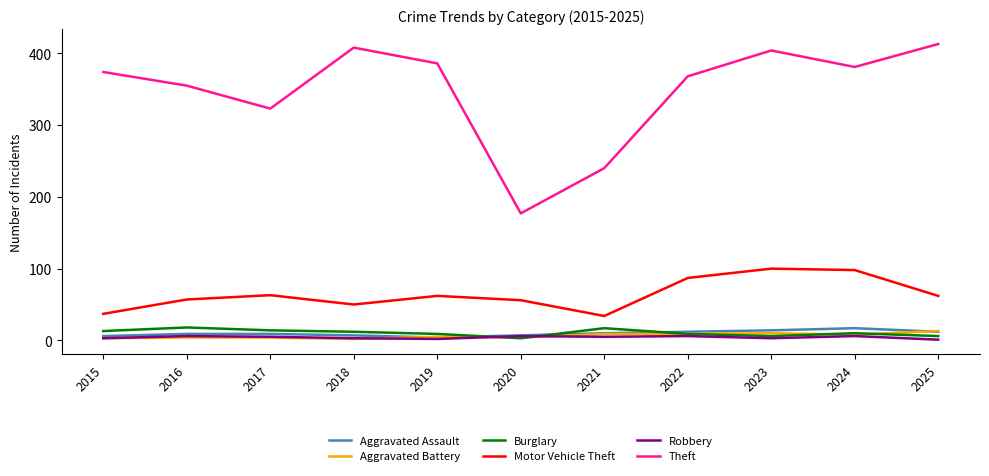

What is the minimum value shown in the chart?

1